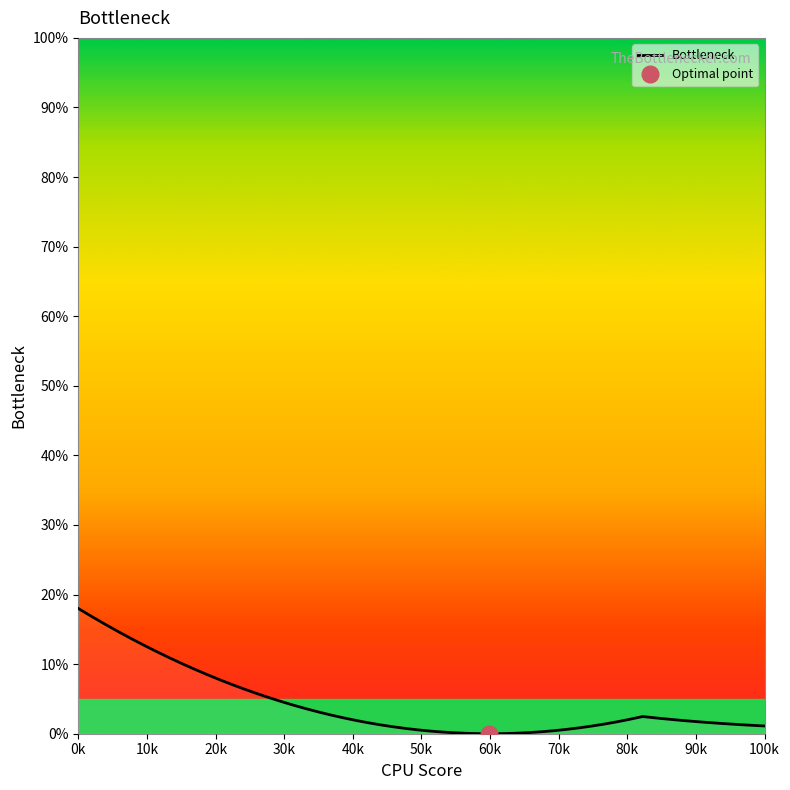

How many points are lower than both their immediate neighbors (excluding endpoints)?

1